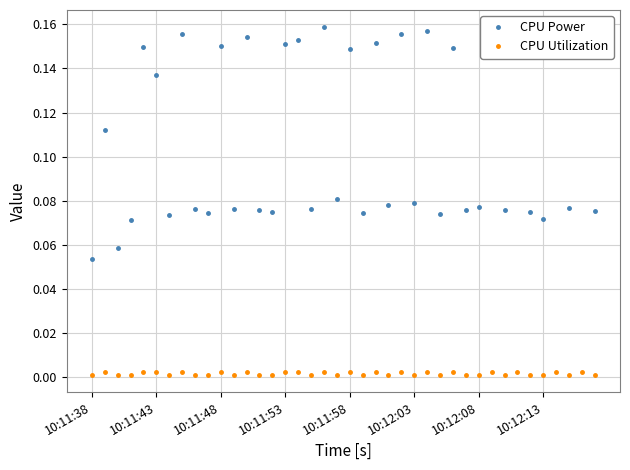

True or false: CPU Utilization and CPU Power intersect in this chart.

False